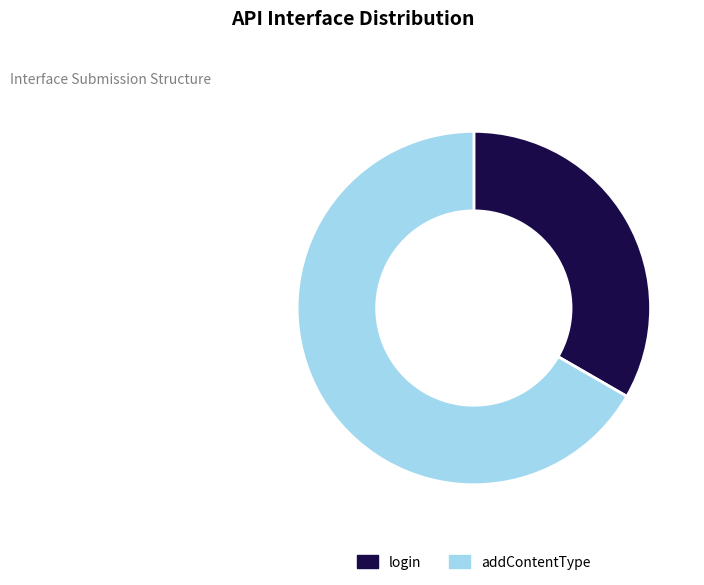

Does addContentType represent more than half of the total?

Yes